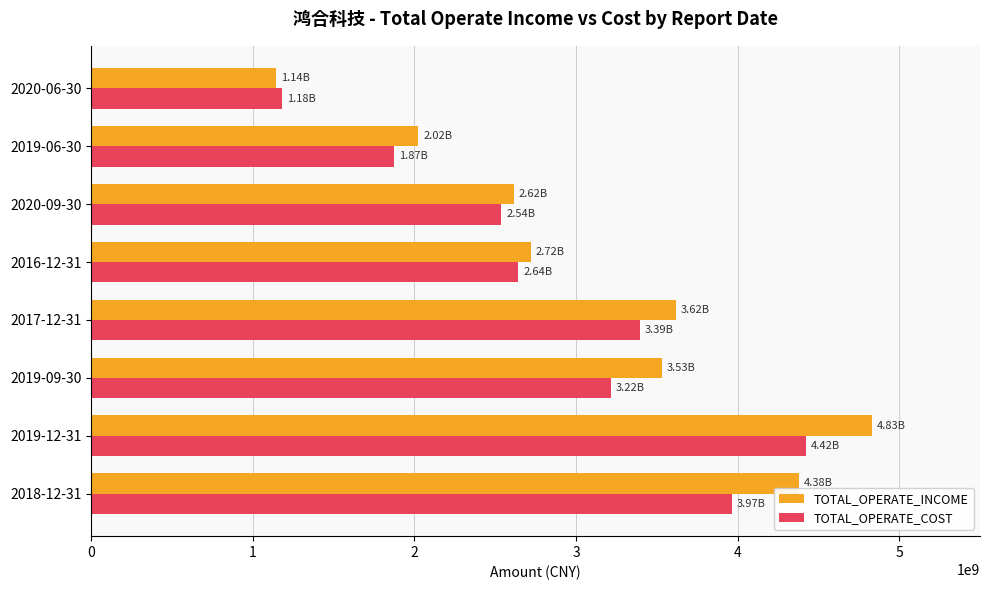

How many values in the TOTAL_OPERATE_INCOME series are below 3532221590?

4